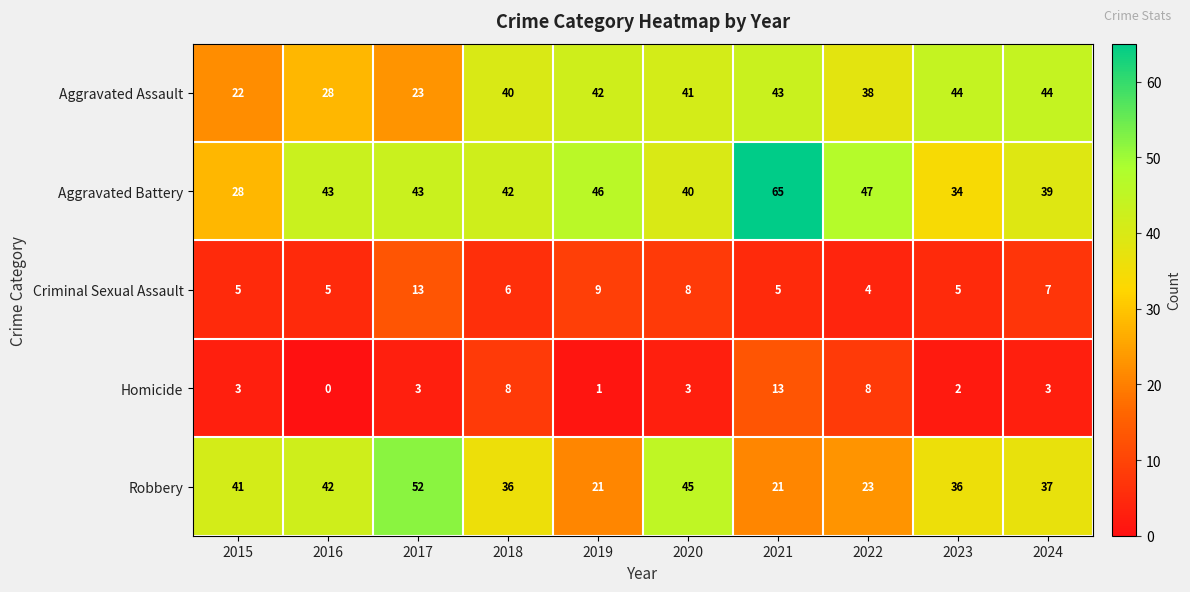

What is the greatest value displayed?

65